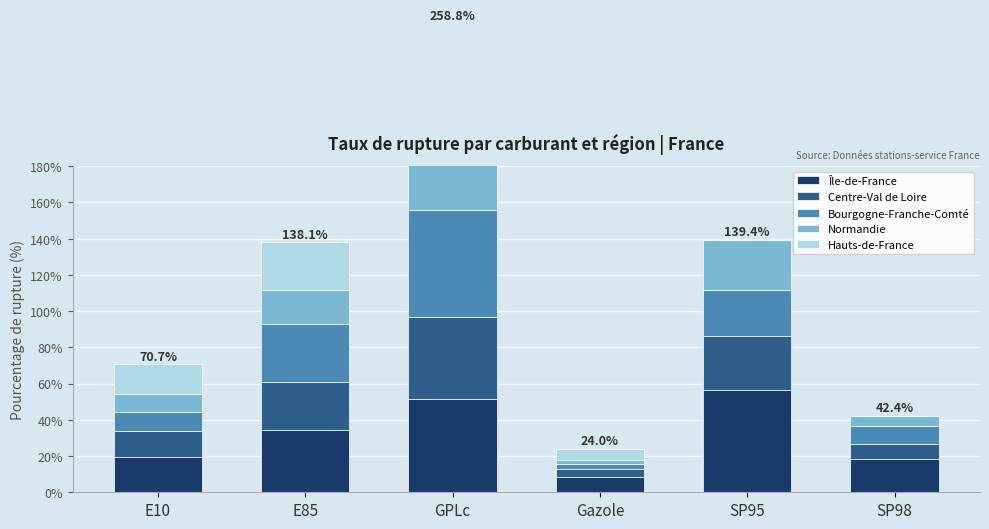

Count the number of data series in this chart.

5